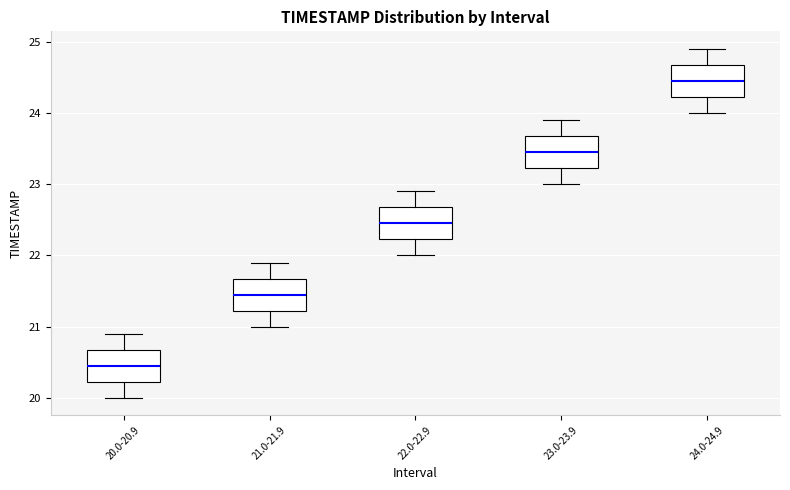

Where does the upper whisker of the box for 22.0-22.9 end on the y-axis? The values are not printed on the chart, so give them approximately, as read against the axis.

22.9